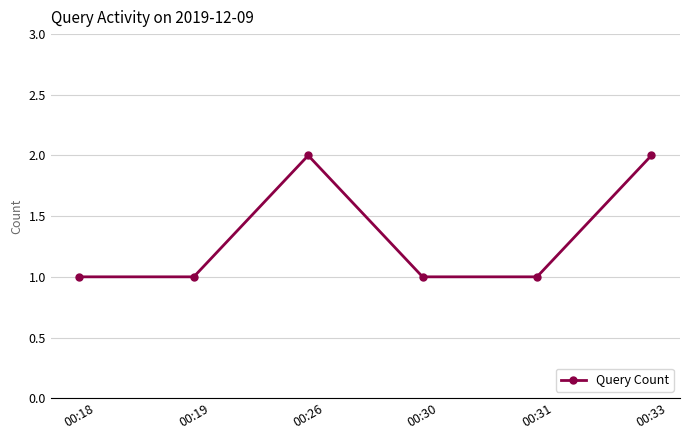

Count the values in the range 1 to 2.

6